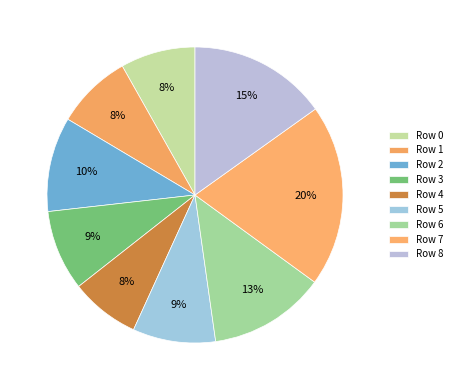

How many slices are in this pie chart?

9